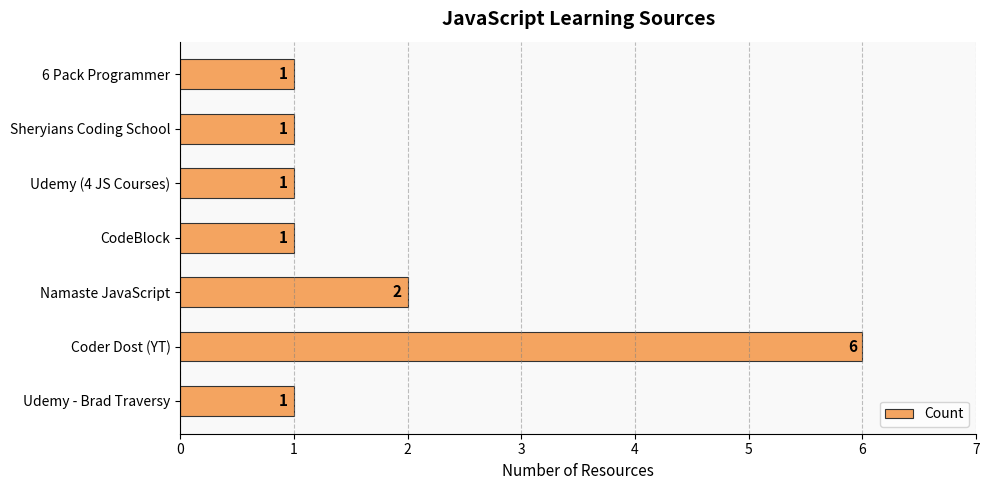

True or false: the data shows 1 at Udemy - Brad Traversy.

True